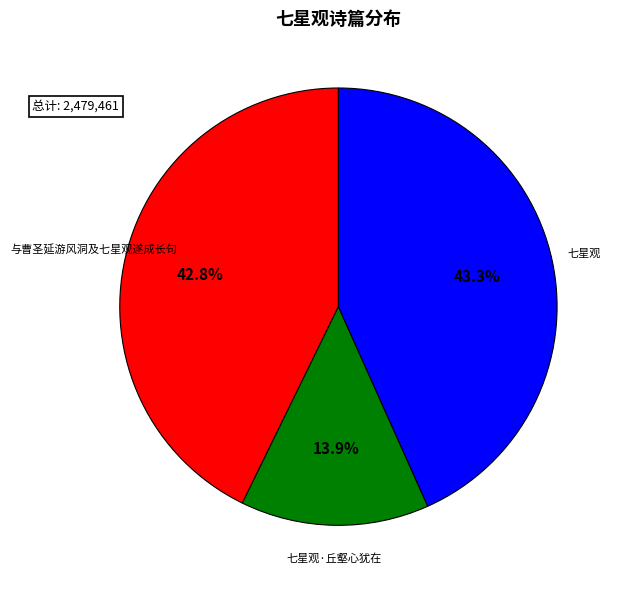

Which slice is the smallest?

七星观·丘壑心犹在